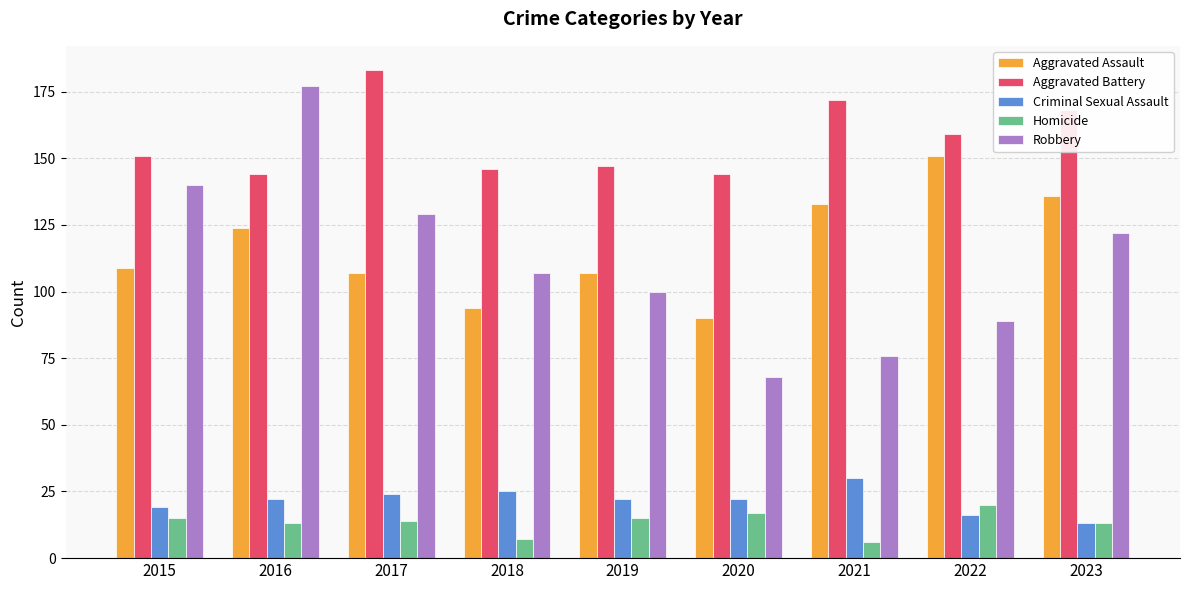

What is the difference between the second highest and minimum values in the Aggravated Battery series?

28